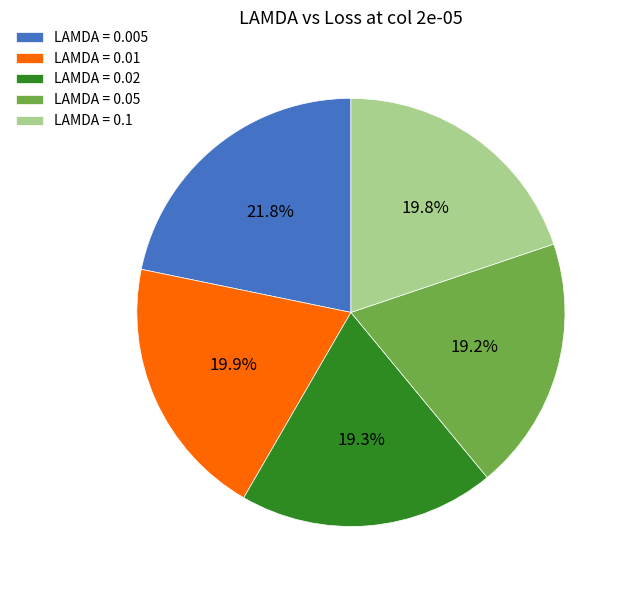

To the nearest percent, what is the average slice percentage?

20%